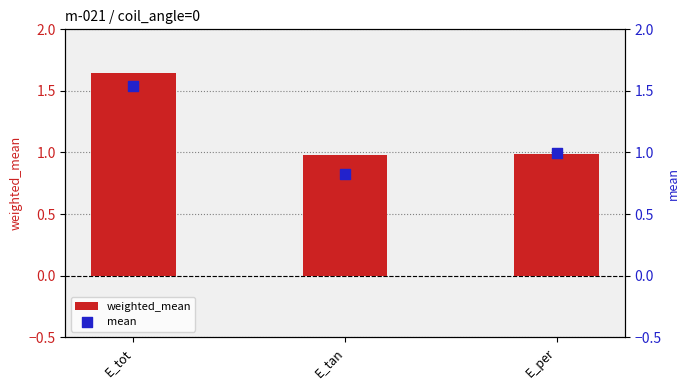

Is the value of mean at E_per greater than the value of weighted_mean at E_tot?

No